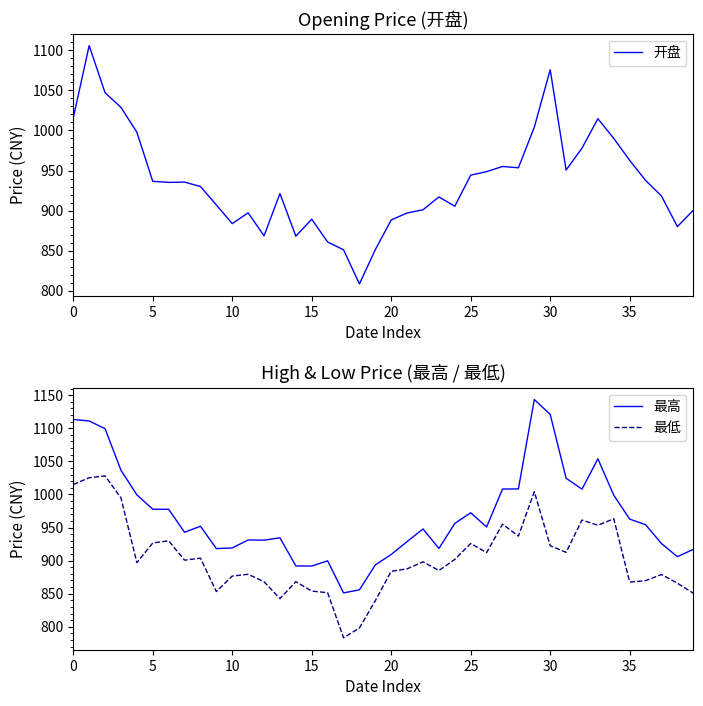

Count the number of data series in this chart.

3